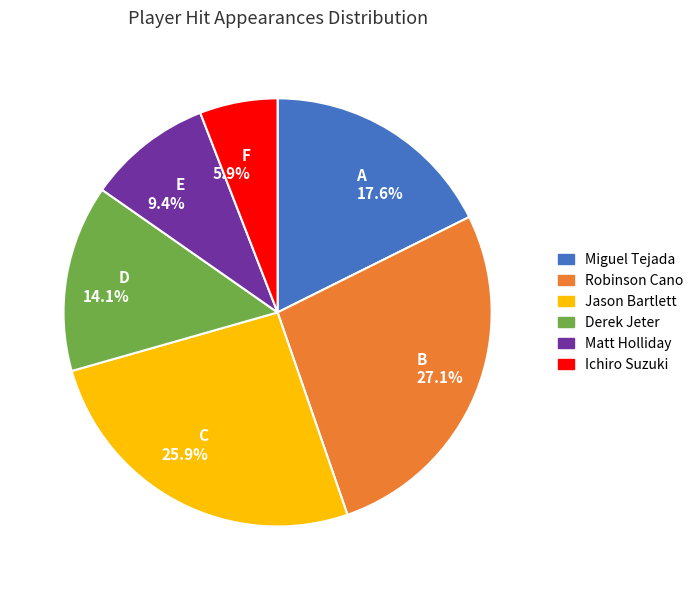

What is the smallest slice in the pie chart?

F 5.9%